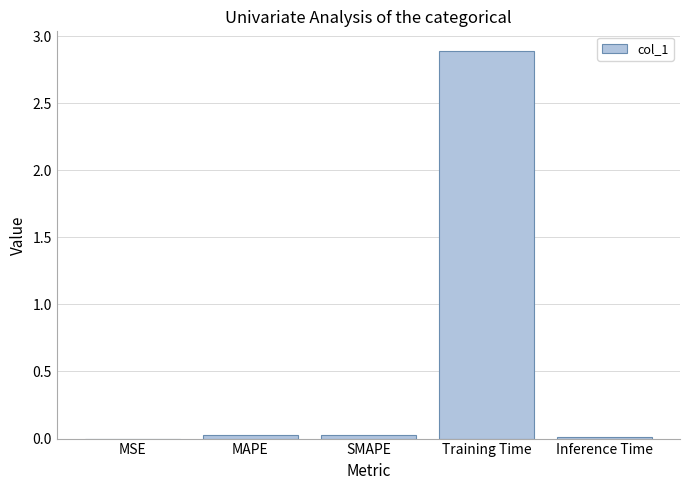

Are the bars horizontal?

No